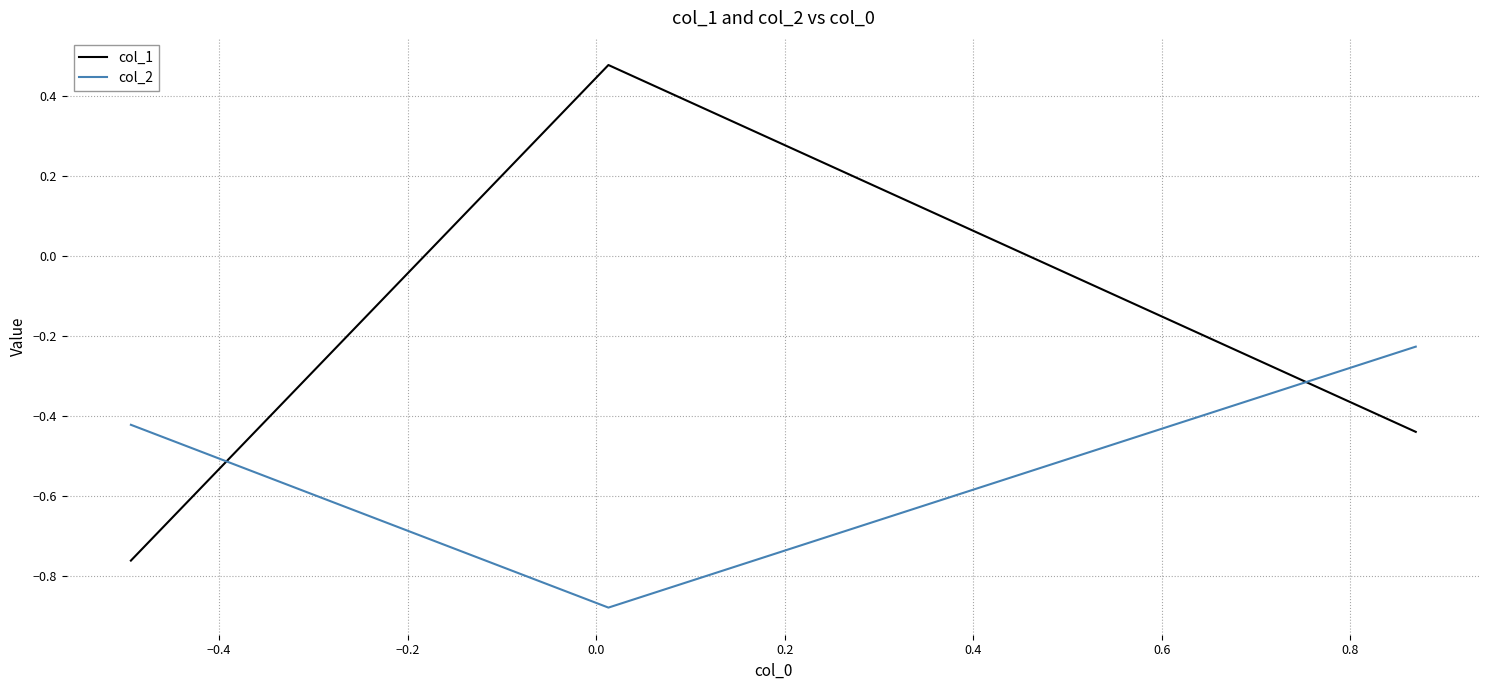

How many lines are shown in the chart?

2